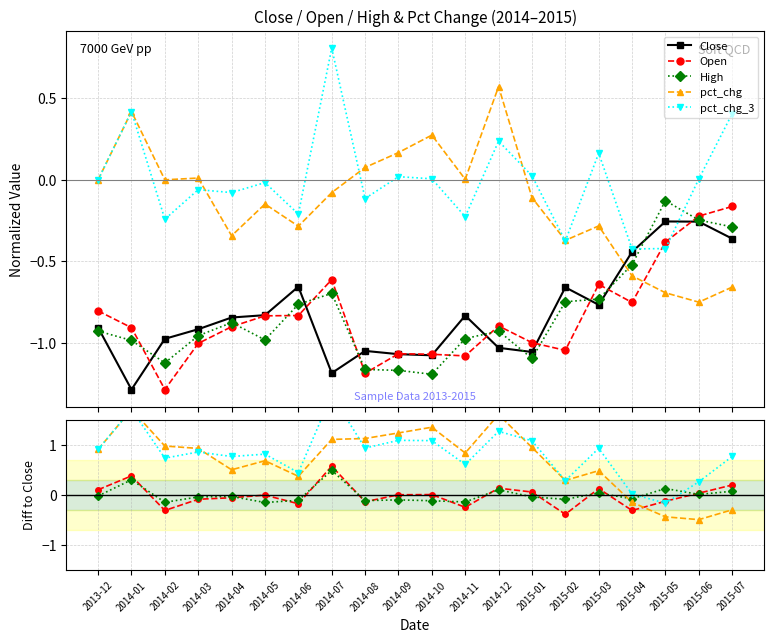

Reading left to right, transcribe all the data shown in this chart.

Close: 2013-12=-0.9	2014-01=-1.3	2014-02=-1.0	2014-03=-0.9	2014-04=-0.8	2014-05=-0.8	2014-06=-0.7	2014-07=-1.2	2014-08=-1.1	2014-09=-1.1	2014-10=-1.1	2014-11=-0.8	2014-12=-1.0	2015-01=-1.1	2015-02=-0.7	2015-03=-0.8	2015-04=-0.4	2015-05=-0.3	2015-06=-0.3	2015-07=-0.4
Open: 2013-12=0.1	2014-01=0.4	2014-02=-0.3	2014-03=-0.1	2014-04=-0.1	2014-05=-0.0	2014-06=-0.2	2014-07=0.6	2014-08=-0.1	2014-09=0.0	2014-10=0.0	2014-11=-0.2	2014-12=0.1	2015-01=0.1	2015-02=-0.4	2015-03=0.1	2015-04=-0.3	2015-05=-0.1	2015-06=0.0	2015-07=0.2
High: 2013-12=-0.0	2014-01=0.3	2014-02=-0.1	2014-03=-0.0	2014-04=-0.0	2014-05=-0.2	2014-06=-0.1	2014-07=0.5	2014-08=-0.1	2014-09=-0.1	2014-10=-0.1	2014-11=-0.1	2014-12=0.1	2015-01=-0.0	2015-02=-0.1	2015-03=0.0	2015-04=-0.1	2015-05=0.1	2015-06=0.0	2015-07=0.1
pct_chg: 2013-12=0.9	2014-01=1.7	2014-02=1.0	2014-03=0.9	2014-04=0.5	2014-05=0.7	2014-06=0.4	2014-07=1.1	2014-08=1.1	2014-09=1.2	2014-10=1.4	2014-11=0.8	2014-12=1.6	2015-01=0.9	2015-02=0.3	2015-03=0.5	2015-04=-0.1	2015-05=-0.4	2015-06=-0.5	2015-07=-0.3
pct_chg_3: 2013-12=0.9	2014-01=1.7	2014-02=0.7	2014-03=0.9	2014-04=0.8	2014-05=0.8	2014-06=0.4	2014-07=2.0	2014-08=0.9	2014-09=1.1	2014-10=1.1	2014-11=0.6	2014-12=1.3	2015-01=1.1	2015-02=0.3	2015-03=0.9	2015-04=0.0	2015-05=-0.2	2015-06=0.3	2015-07=0.8